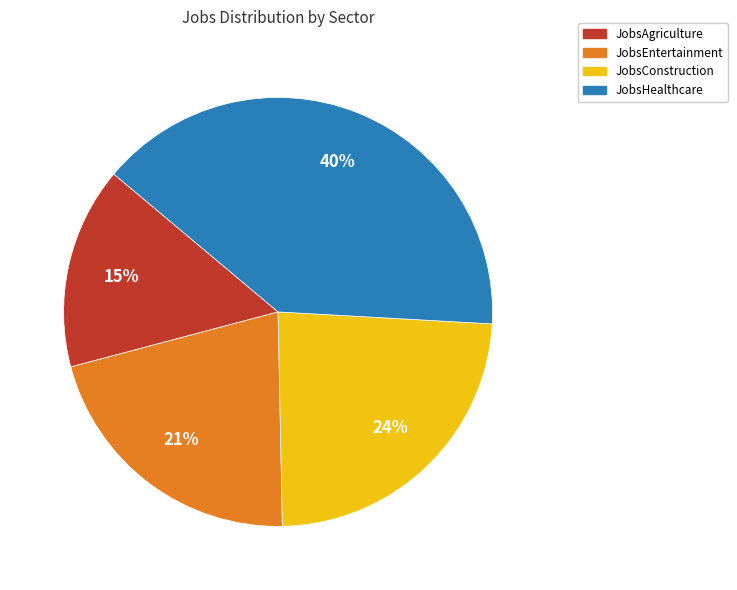

What is the smallest slice in the pie chart?

JobsAgriculture